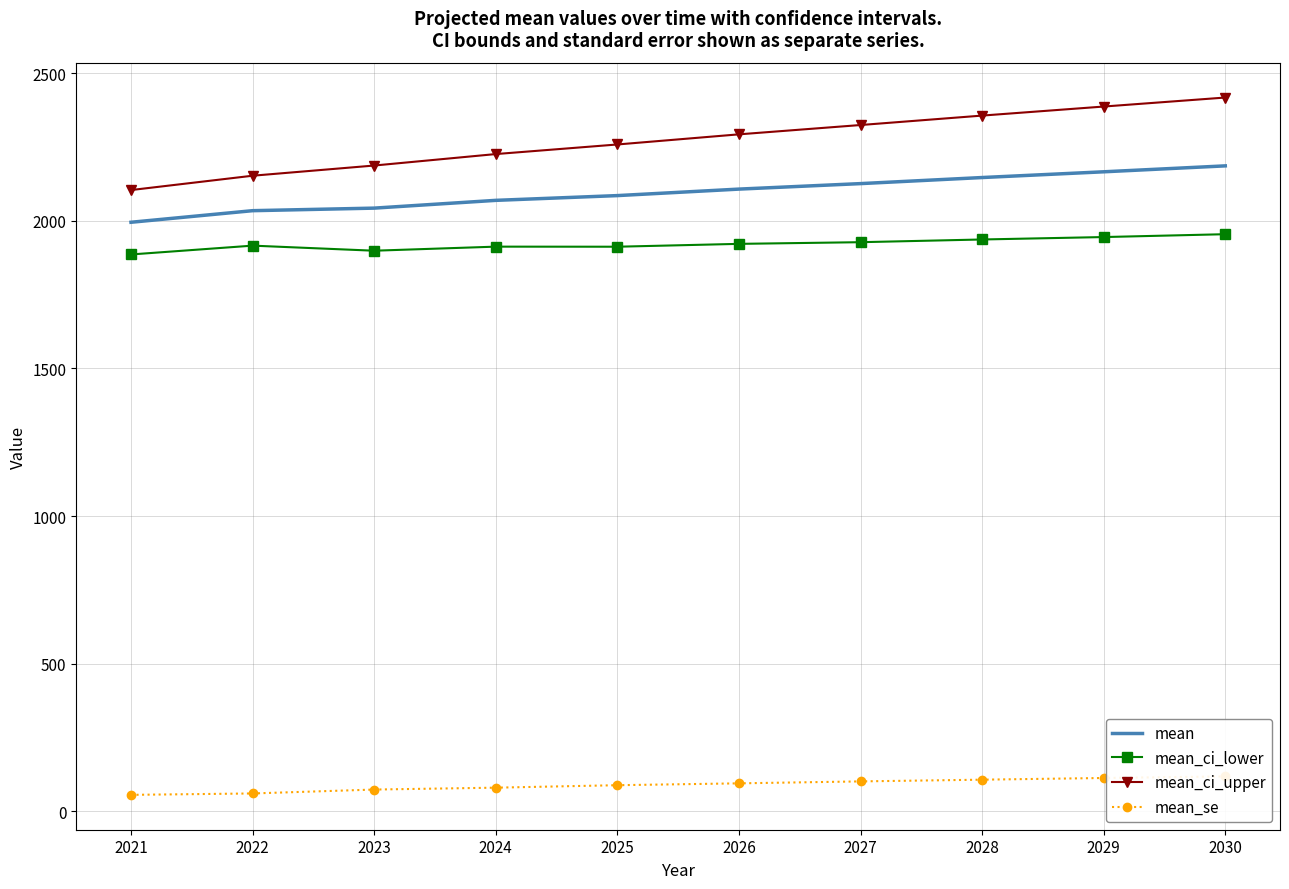

Is the value of mean_se at 2026 greater than the value of mean_ci_lower at 2024?

No